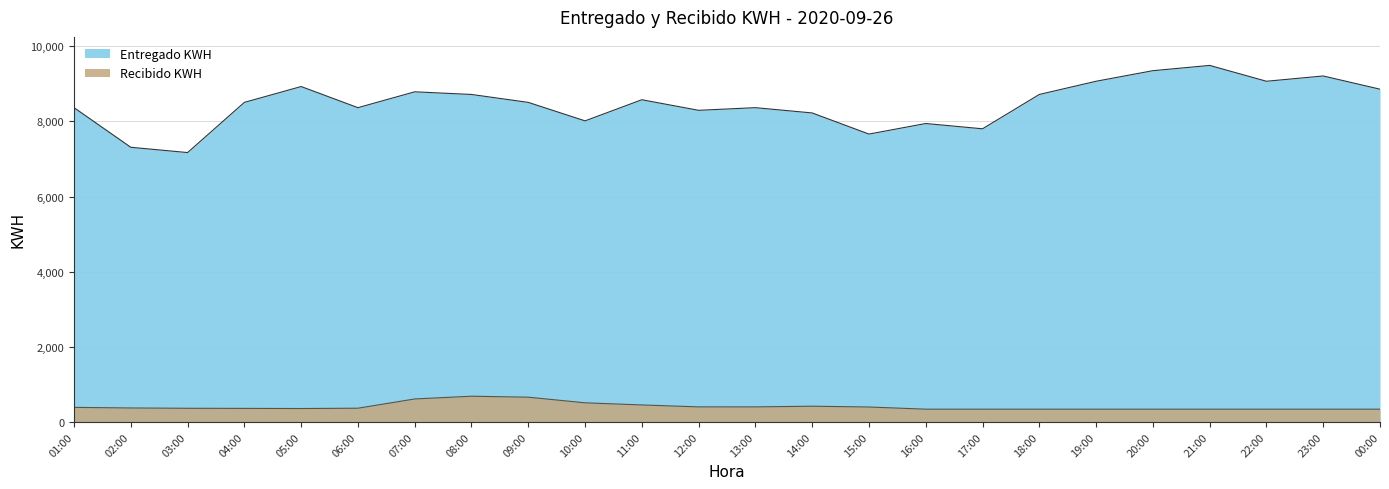

True or false: Recibido KWH and Entregado KWH cross at least once.

False